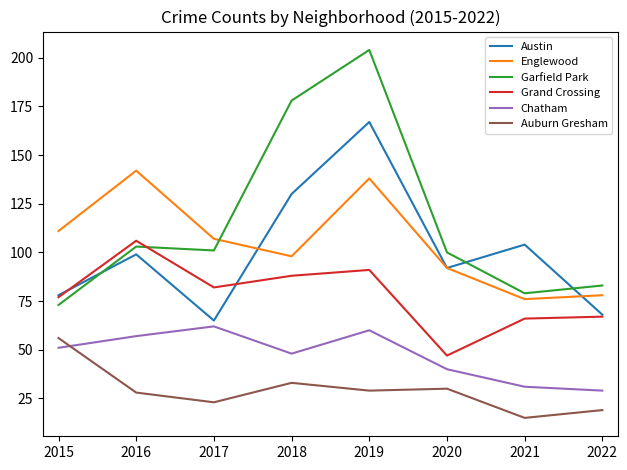

What is the sum of the Garfield Park values at 2016 and 2015?

176